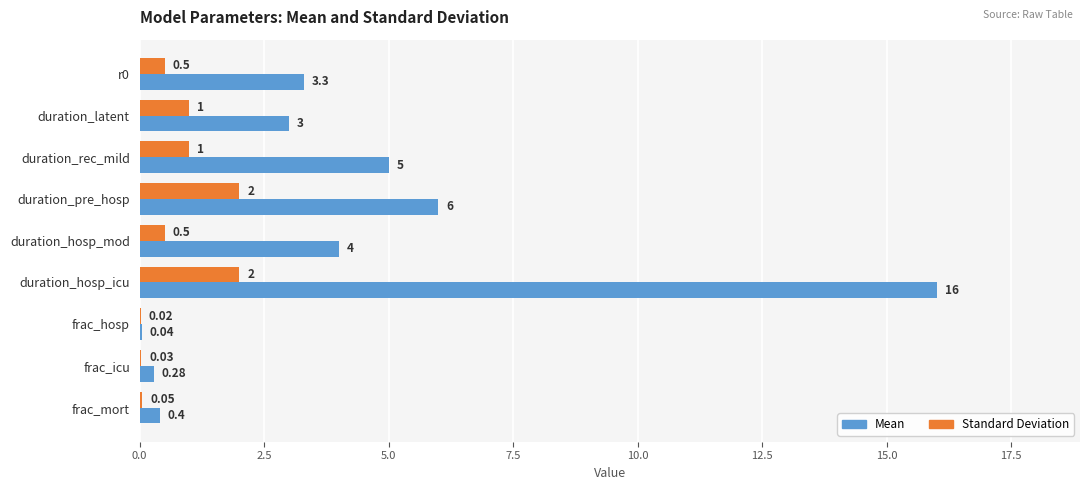

Which series has the largest total across all categories?

Mean